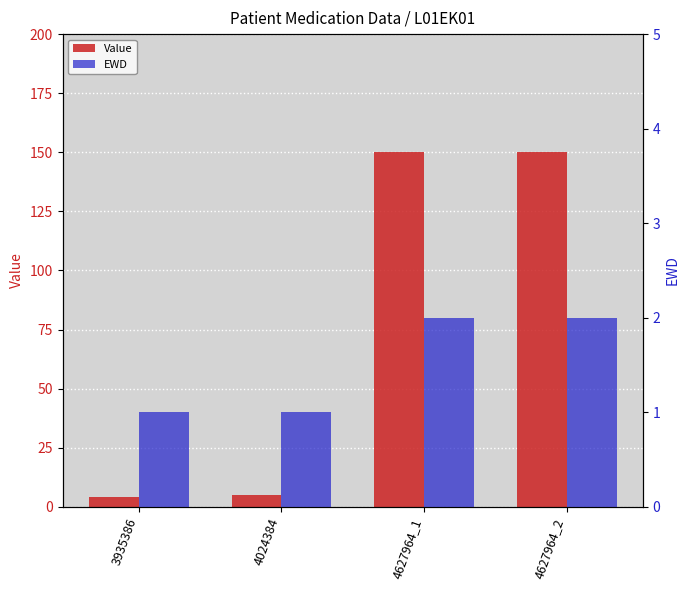

What is the sum of all Value values?

309